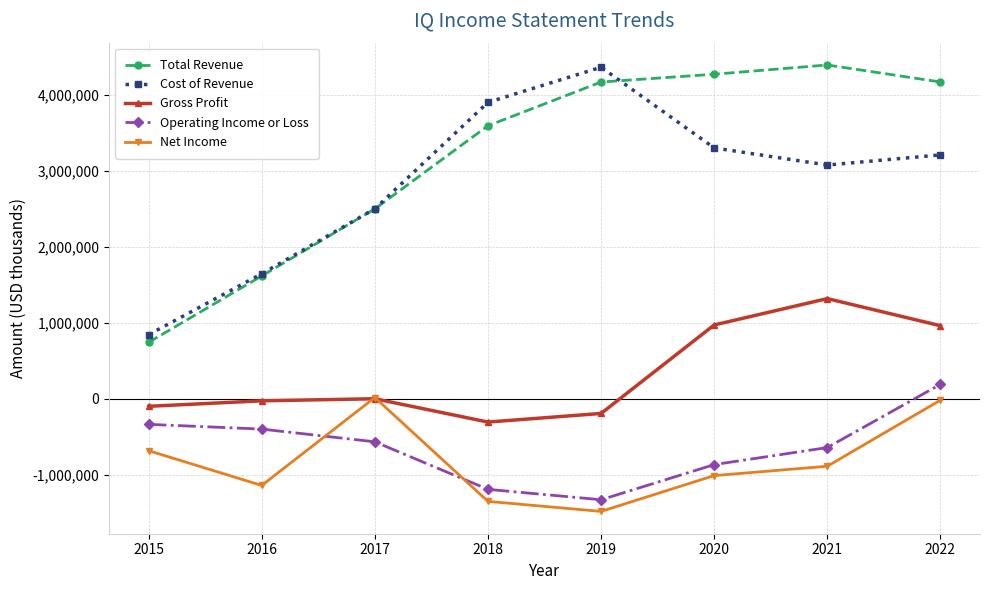

The Net Income series shows -1011900 at 2020. True or false?

True